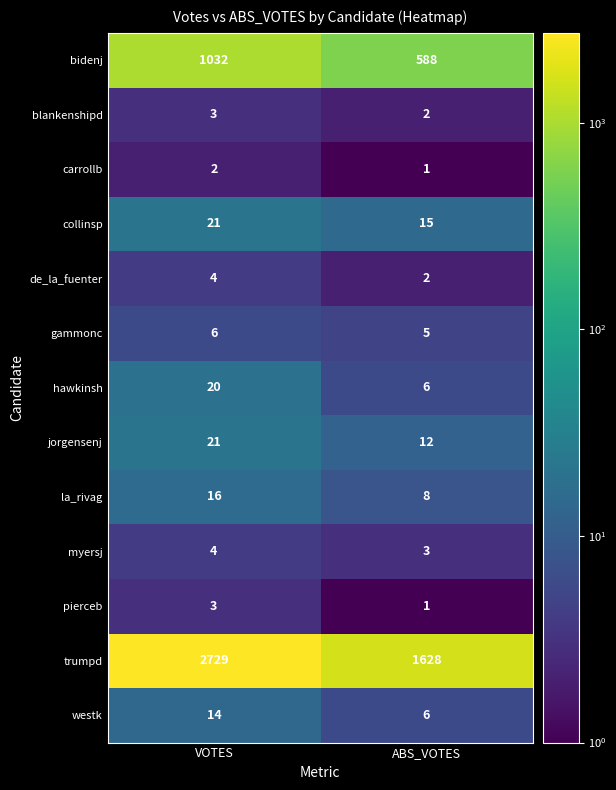

Reading left to right, transcribe all the data shown in this chart.

bidenj: VOTES=1032	ABS_VOTES=588
blankenshipd: VOTES=3	ABS_VOTES=2
carrollb: VOTES=2	ABS_VOTES=1
collinsp: VOTES=21	ABS_VOTES=15
de_la_fuenter: VOTES=4	ABS_VOTES=2
gammonc: VOTES=6	ABS_VOTES=5
hawkinsh: VOTES=20	ABS_VOTES=6
jorgensenj: VOTES=21	ABS_VOTES=12
la_rivag: VOTES=16	ABS_VOTES=8
myersj: VOTES=4	ABS_VOTES=3
pierceb: VOTES=3	ABS_VOTES=1
trumpd: VOTES=2729	ABS_VOTES=1628
westk: VOTES=14	ABS_VOTES=6